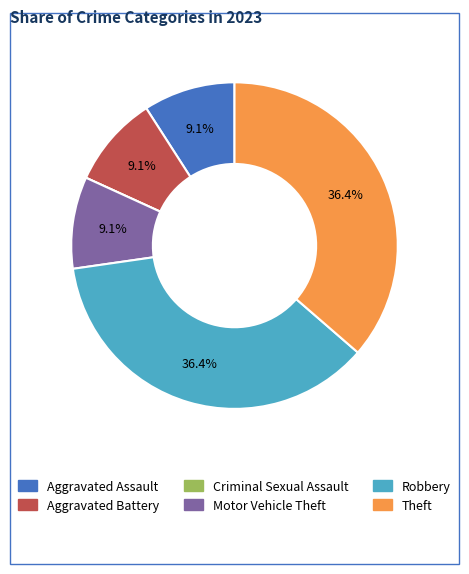

To the nearest percent, what percentage of the pie is Theft?

36%